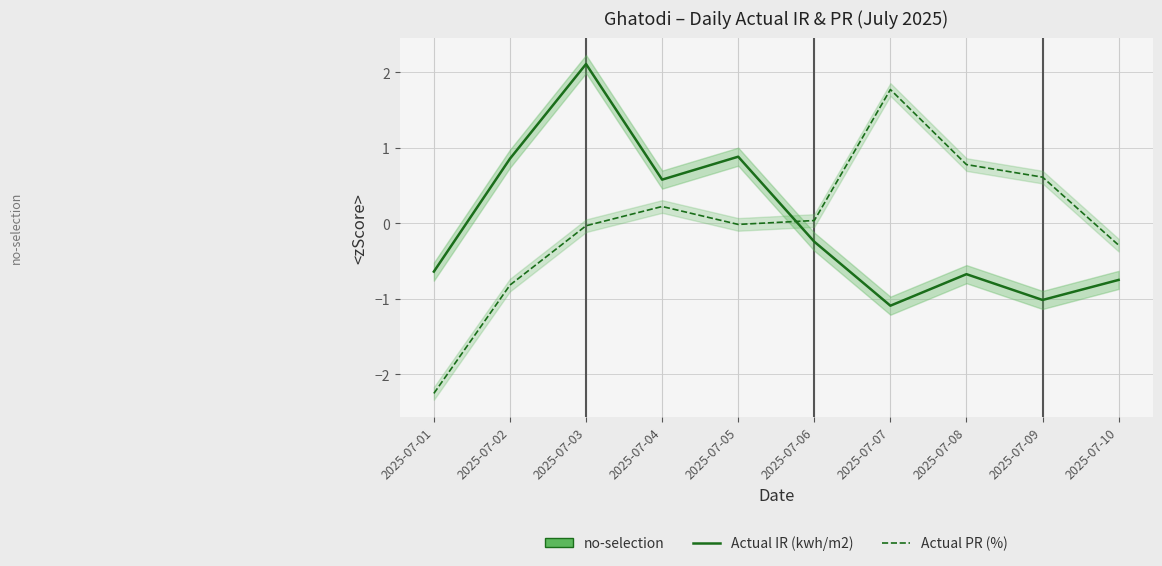

List the series in order of their peak value, highest first.

Actual IR (kwh/m2), Actual PR (%)